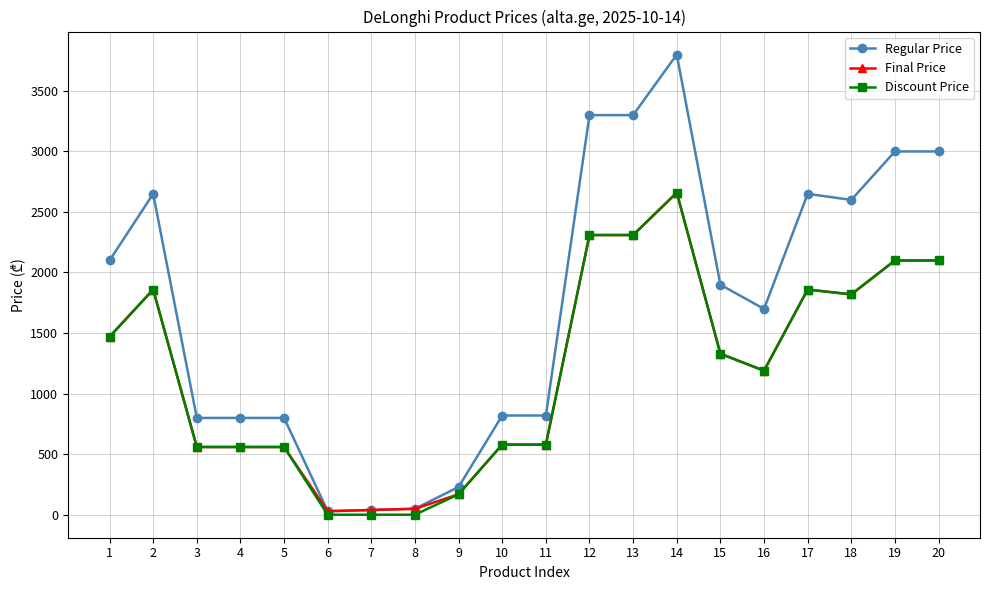

What is the sum of all Final Price values?

24120